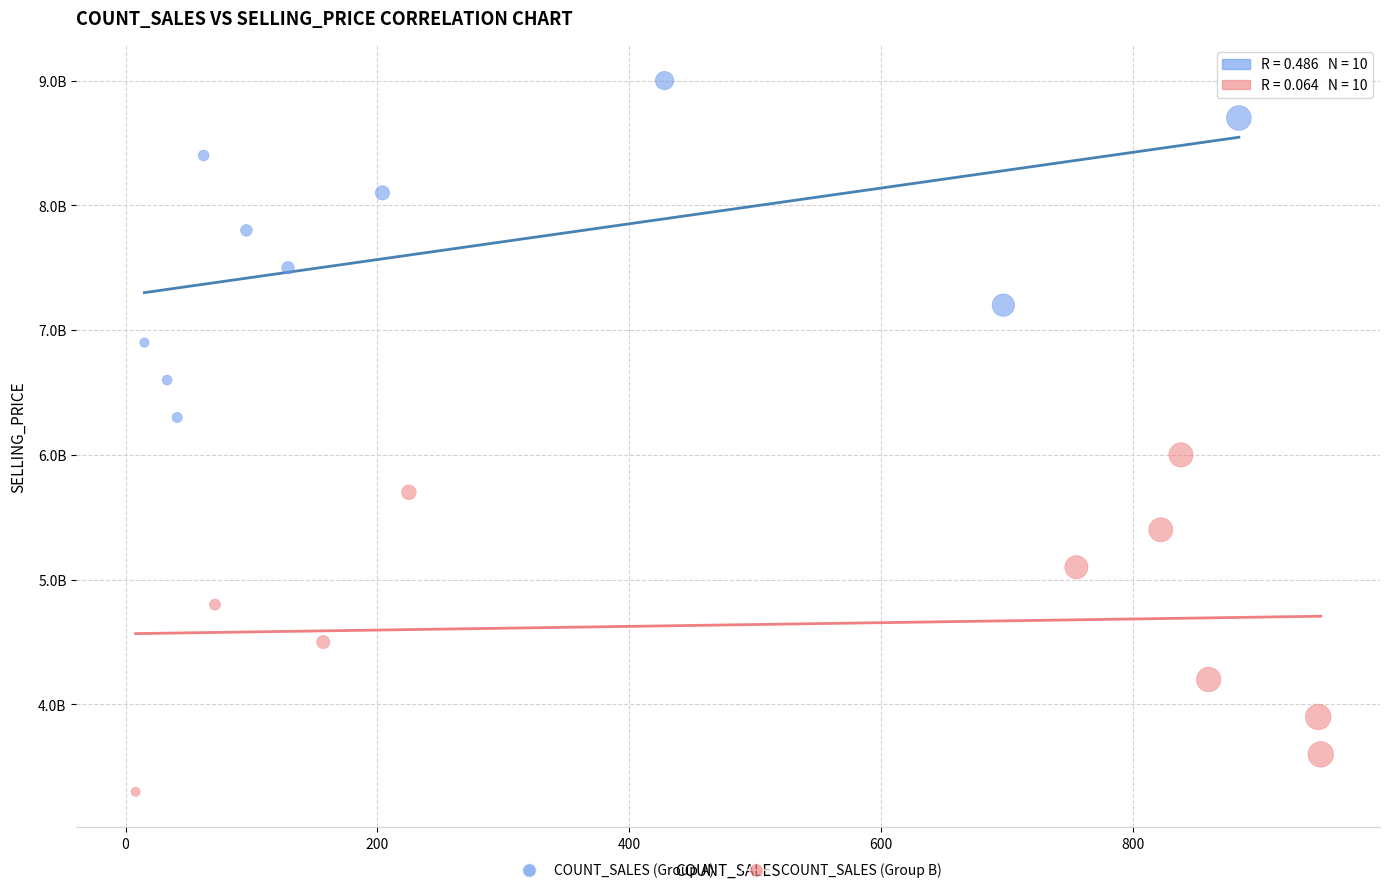

Which series reaches the minimum Y coordinate?

COUNT_SALES (Group B)